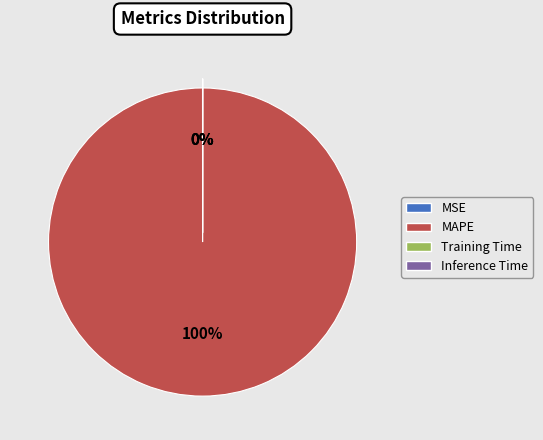

Does MAPE account for over 50% of the chart?

Yes